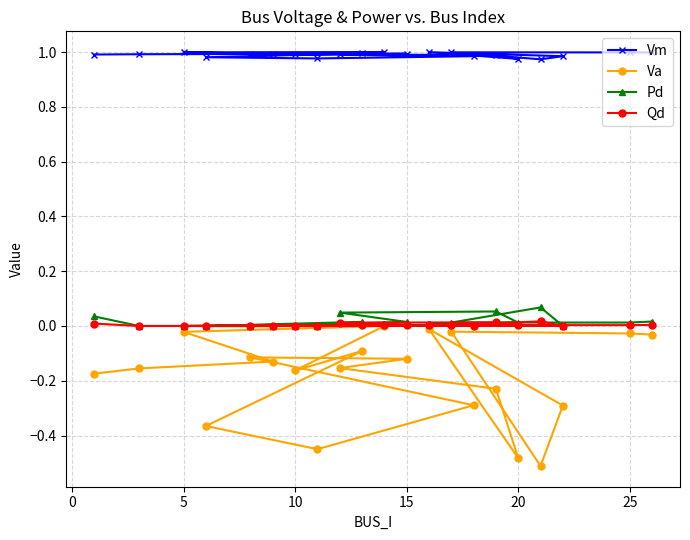

In Qd, how many points are lower than both neighbors (excluding endpoints)?

4